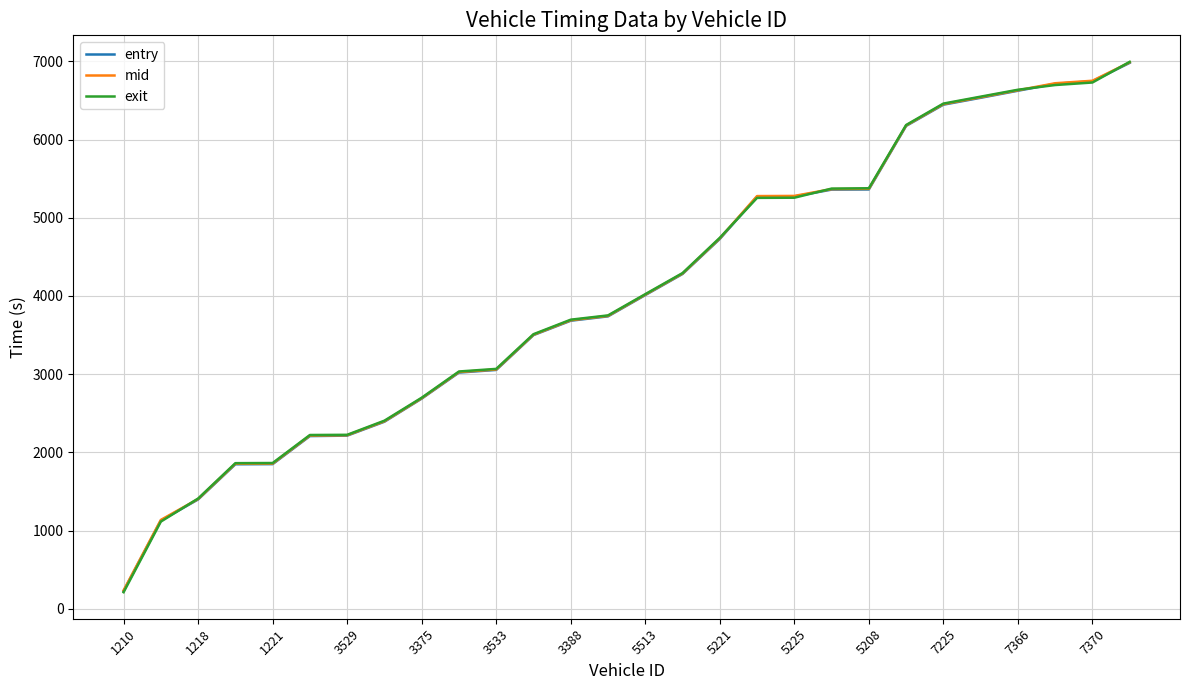

What is the smallest value displayed?

214.1